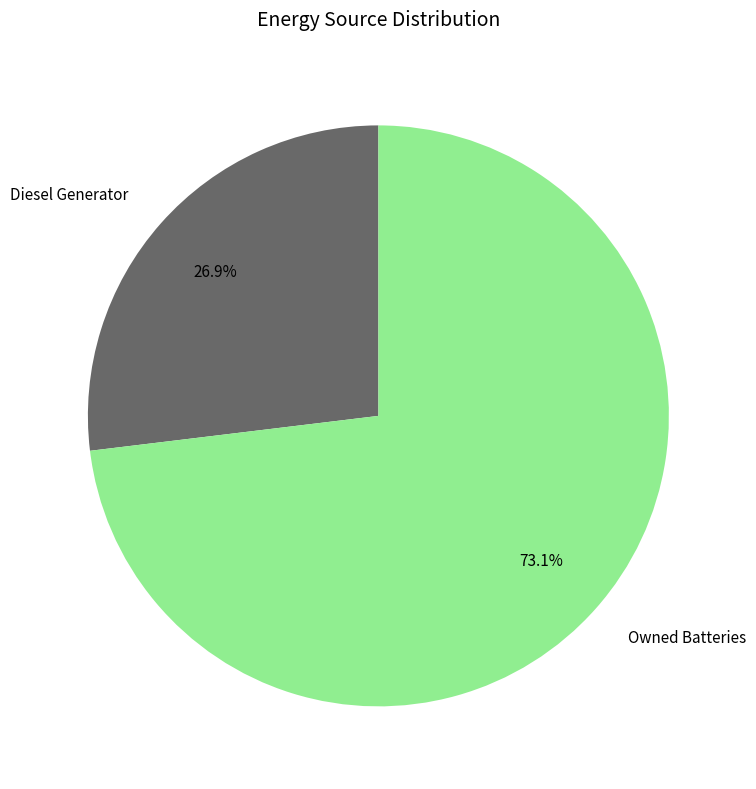

To the nearest percent, what portion does Diesel Generator represent?

27%